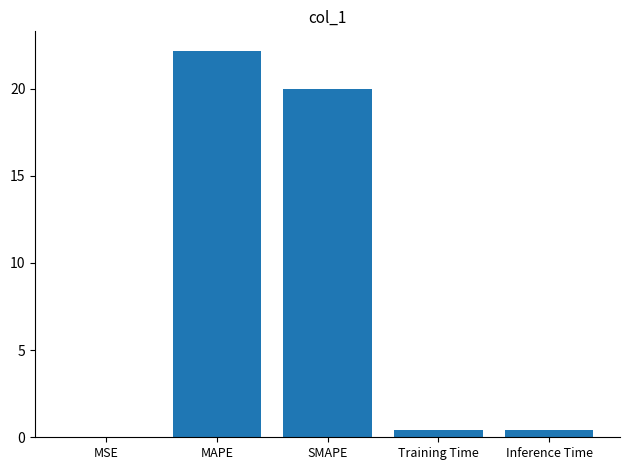

The chart shows a value of 6.5 at MAPE. True or false?

False